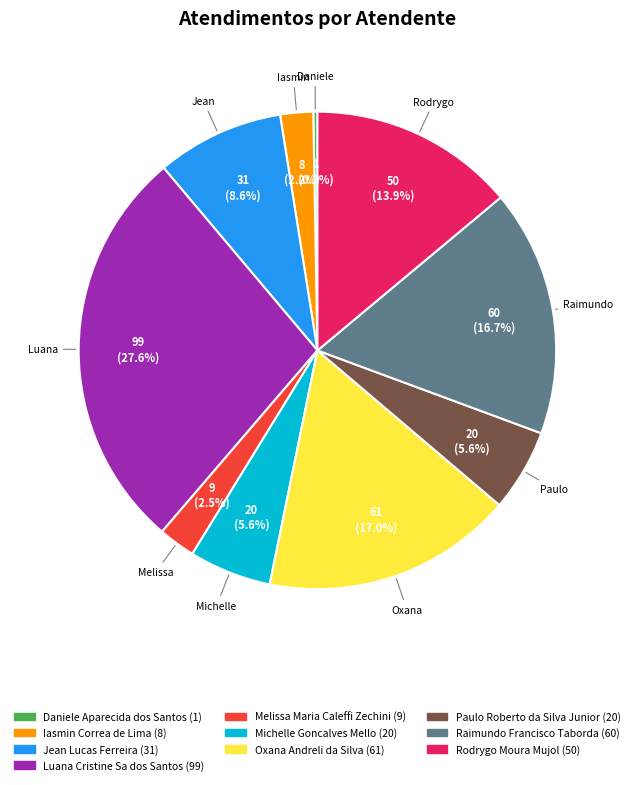

How many slices are in this pie chart?

10